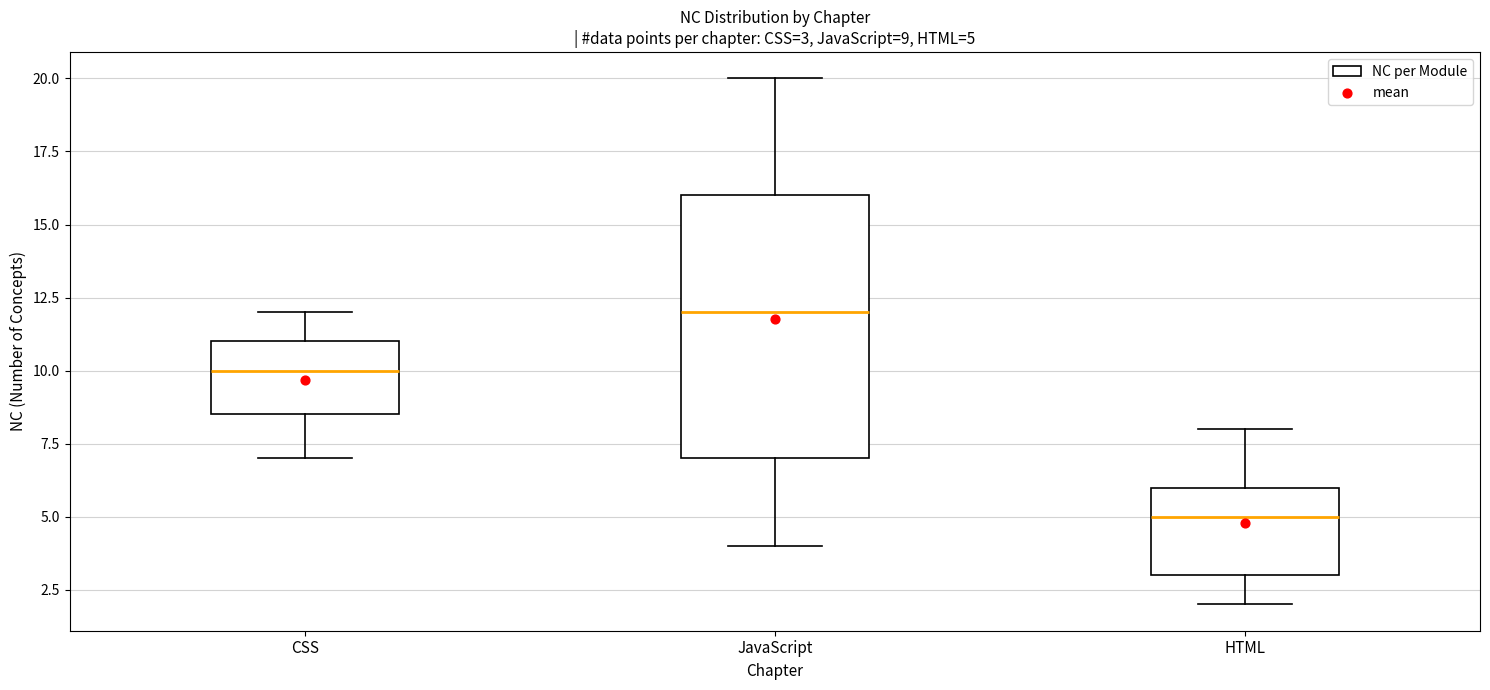

Which box has the highest median line?

JavaScript